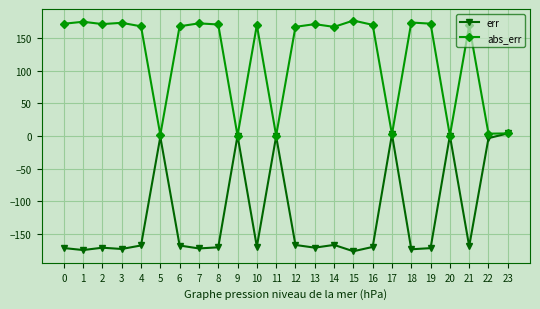

True or false: err has more than 2 interior local peaks.

True